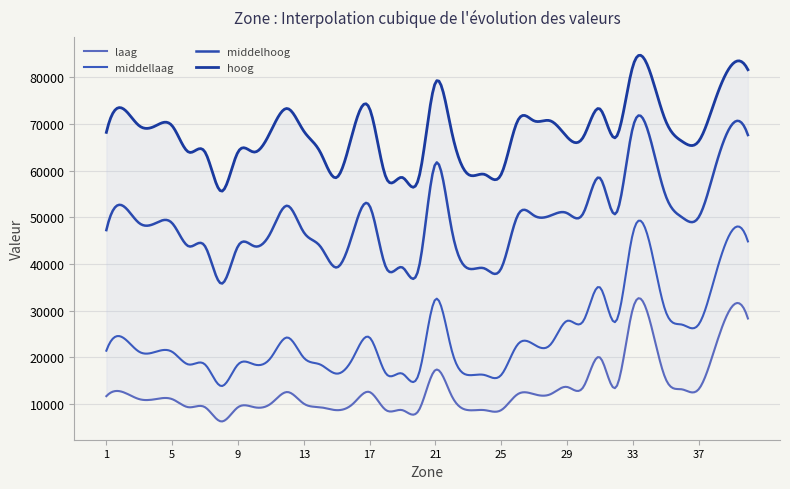

What is the difference between the highest and lowest values at 3?

58610.8